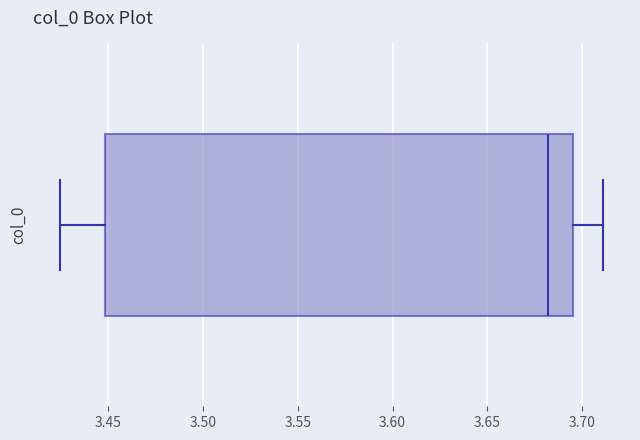

Read this box plot against the x-axis: the position of the median line, the range covered by the box, and the ends of both whiskers. The values are not printed on the chart, so give them approximately, as read against the axis.

median 3.680, box 3.450 to 3.695, whiskers 3.425 to 3.710